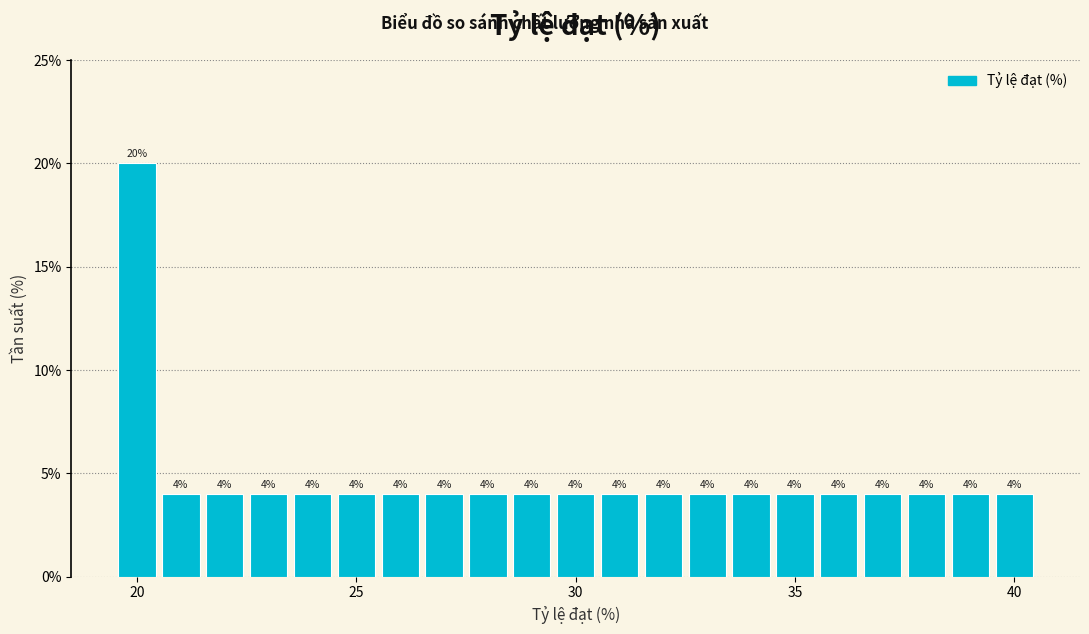

Read against the x-axis, roughly where is the centre of the tallest bar?

20.0